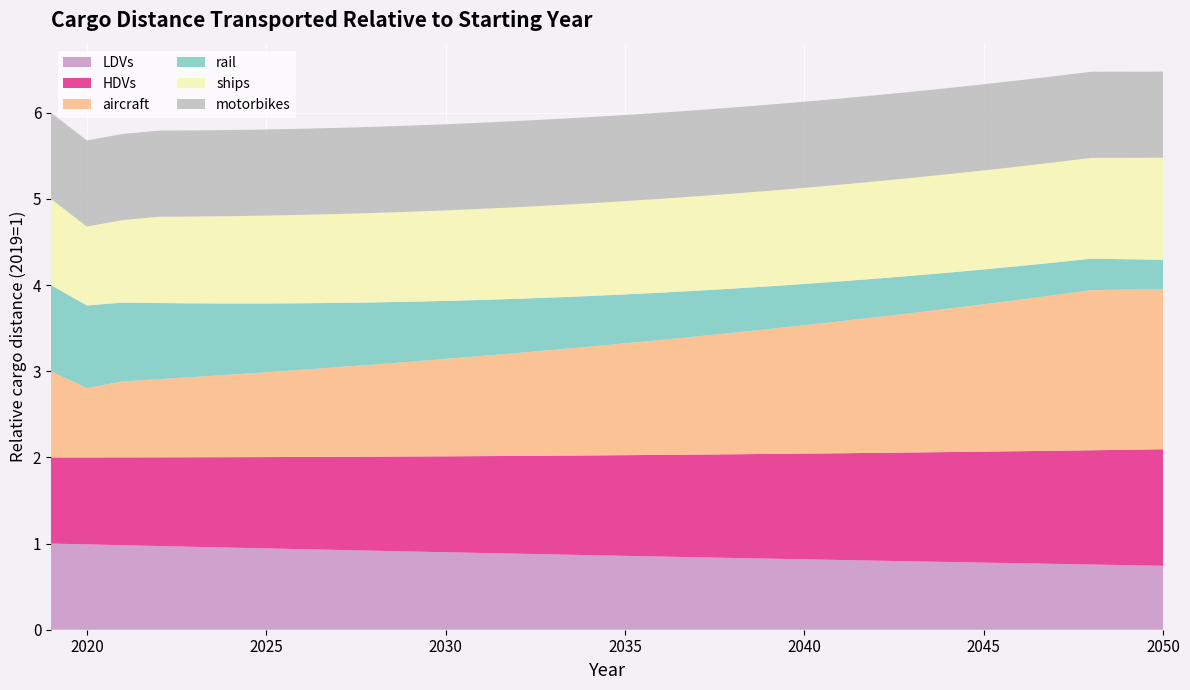

Reading right to left, list all the values displayed in this chart.

LDVs: 2050=0.7	2049=0.7	2048=0.8	2047=0.8	2046=0.8	2045=0.8	2044=0.8	2043=0.8	2042=0.8	2041=0.8	2040=0.8	2039=0.8	2038=0.8	2037=0.8	2036=0.8	2035=0.9	2034=0.9	2033=0.9	2032=0.9	2031=0.9	2030=0.9	2029=0.9	2028=0.9	2027=0.9	2026=0.9	2025=0.9	2024=1.0	2023=1.0	2022=1.0	2021=1.0	2020=1.0	2019=1.0
HDVs: 2050=1.4	2049=1.3	2048=1.3	2047=1.3	2046=1.3	2045=1.3	2044=1.3	2043=1.3	2042=1.3	2041=1.2	2040=1.2	2039=1.2	2038=1.2	2037=1.2	2036=1.2	2035=1.2	2034=1.2	2033=1.1	2032=1.1	2031=1.1	2030=1.1	2029=1.1	2028=1.1	2027=1.1	2026=1.1	2025=1.1	2024=1.0	2023=1.0	2022=1.0	2021=1.0	2020=1.0	2019=1.0
aircraft: 2050=1.9	2049=1.9	2048=1.9	2047=1.8	2046=1.8	2045=1.7	2044=1.7	2043=1.6	2042=1.6	2041=1.5	2040=1.5	2039=1.4	2038=1.4	2037=1.4	2036=1.3	2035=1.3	2034=1.3	2033=1.2	2032=1.2	2031=1.2	2030=1.1	2029=1.1	2028=1.1	2027=1.0	2026=1.0	2025=1.0	2024=1.0	2023=0.9	2022=0.9	2021=0.9	2020=0.8	2019=1.0
rail: 2050=0.3	2049=0.4	2048=0.4	2047=0.4	2046=0.4	2045=0.4	2044=0.4	2043=0.4	2042=0.4	2041=0.5	2040=0.5	2039=0.5	2038=0.5	2037=0.5	2036=0.5	2035=0.6	2034=0.6	2033=0.6	2032=0.6	2031=0.7	2030=0.7	2029=0.7	2028=0.7	2027=0.7	2026=0.8	2025=0.8	2024=0.8	2023=0.9	2022=0.9	2021=0.9	2020=1.0	2019=1.0
ships: 2050=1.2	2049=1.2	2048=1.2	2047=1.2	2046=1.2	2045=1.1	2044=1.1	2043=1.1	2042=1.1	2041=1.1	2040=1.1	2039=1.1	2038=1.1	2037=1.1	2036=1.1	2035=1.1	2034=1.1	2033=1.1	2032=1.1	2031=1.1	2030=1.1	2029=1.0	2028=1.0	2027=1.0	2026=1.0	2025=1.0	2024=1.0	2023=1.0	2022=1.0	2021=1.0	2020=0.9	2019=1.0
motorbikes: 2050=1.0	2049=1.0	2048=1.0	2047=1.0	2046=1.0	2045=1.0	2044=1.0	2043=1.0	2042=1.0	2041=1.0	2040=1.0	2039=1.0	2038=1.0	2037=1.0	2036=1.0	2035=1.0	2034=1.0	2033=1.0	2032=1.0	2031=1.0	2030=1.0	2029=1.0	2028=1.0	2027=1.0	2026=1.0	2025=1.0	2024=1.0	2023=1.0	2022=1.0	2021=1.0	2020=1.0	2019=1.0